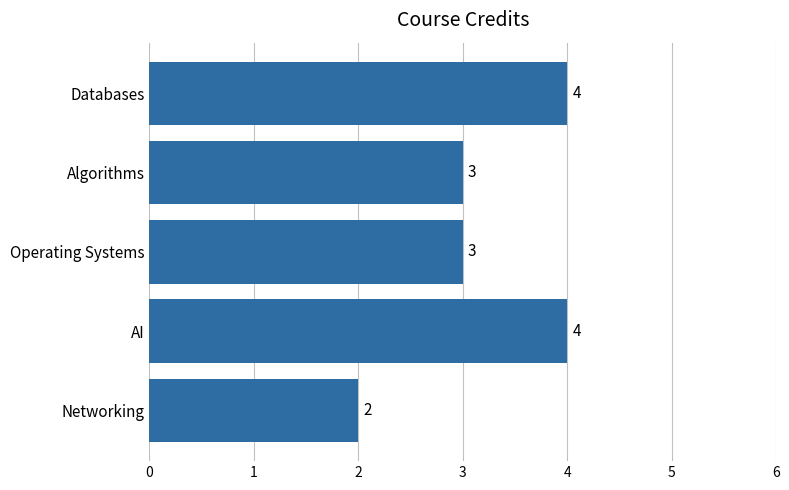

Count the number of categories in the chart.

5